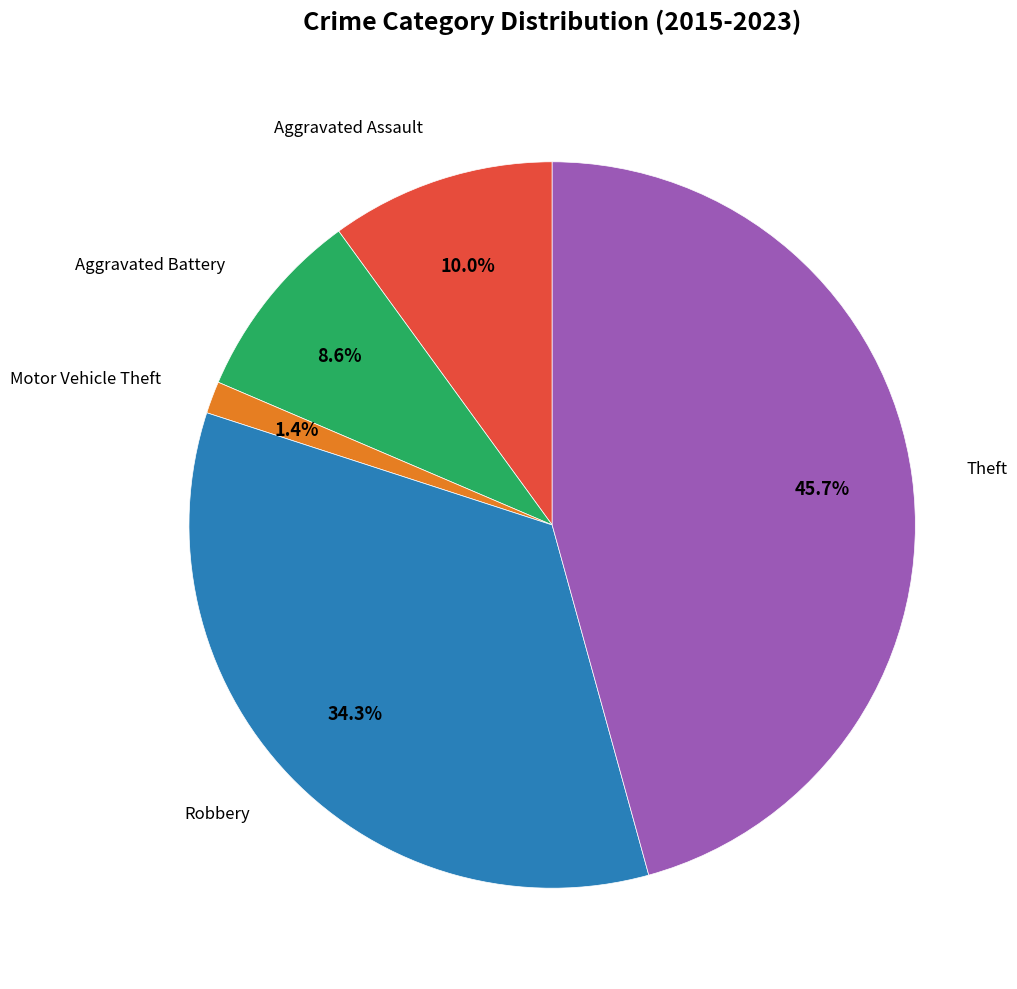

Is there a majority slice in this chart?

No